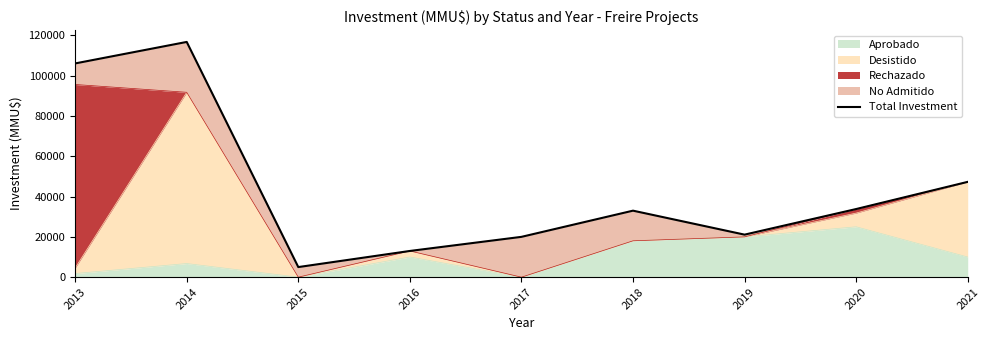

How many lines are shown in the chart?

1